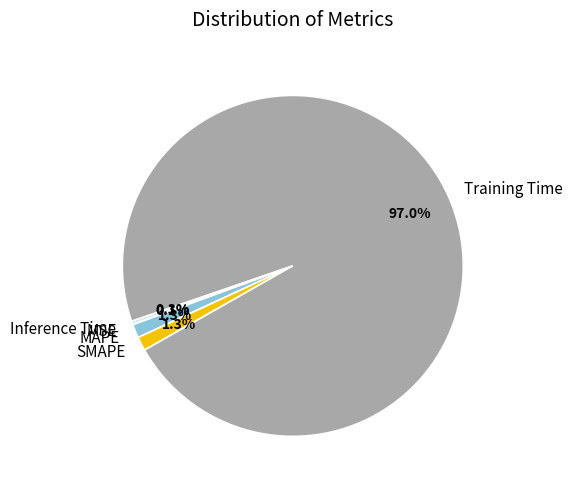

Which slice is the largest?

Training Time